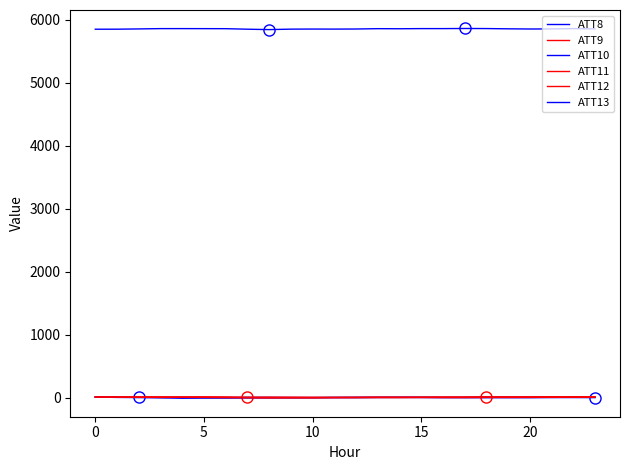

What is the minimum value shown in the chart?

-5.8